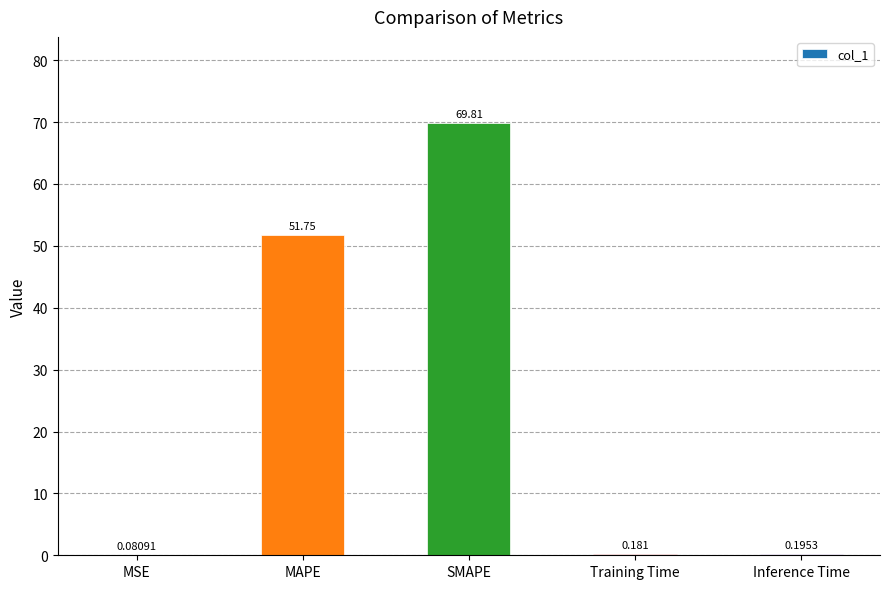

Which has a higher value, MAPE or MSE?

MAPE